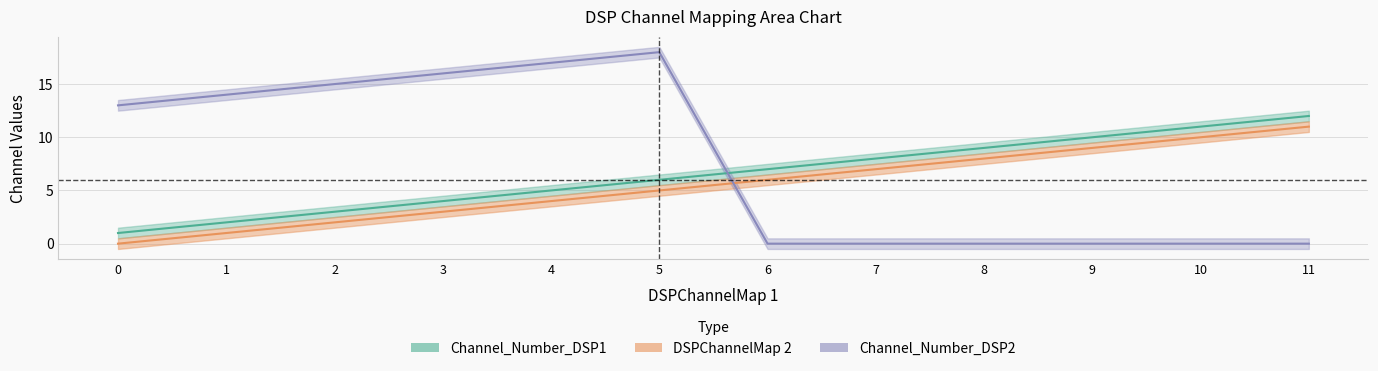

What is the difference between the maximum and second lowest values in the Channel_Number_DSP2 series?

18